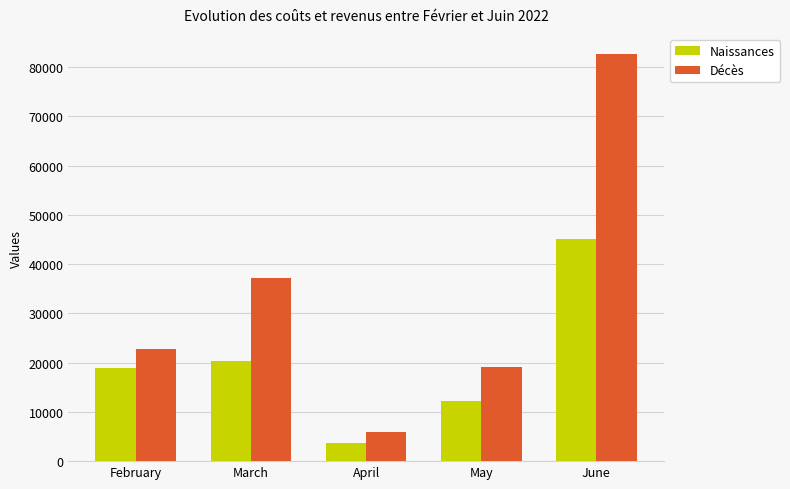

The Décès series shows 37732 at February. True or false?

False